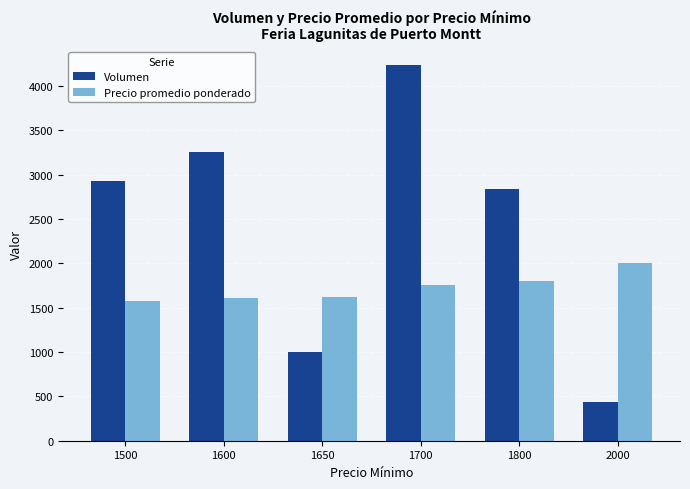

At which label does Volumen reach its minimum?

2000